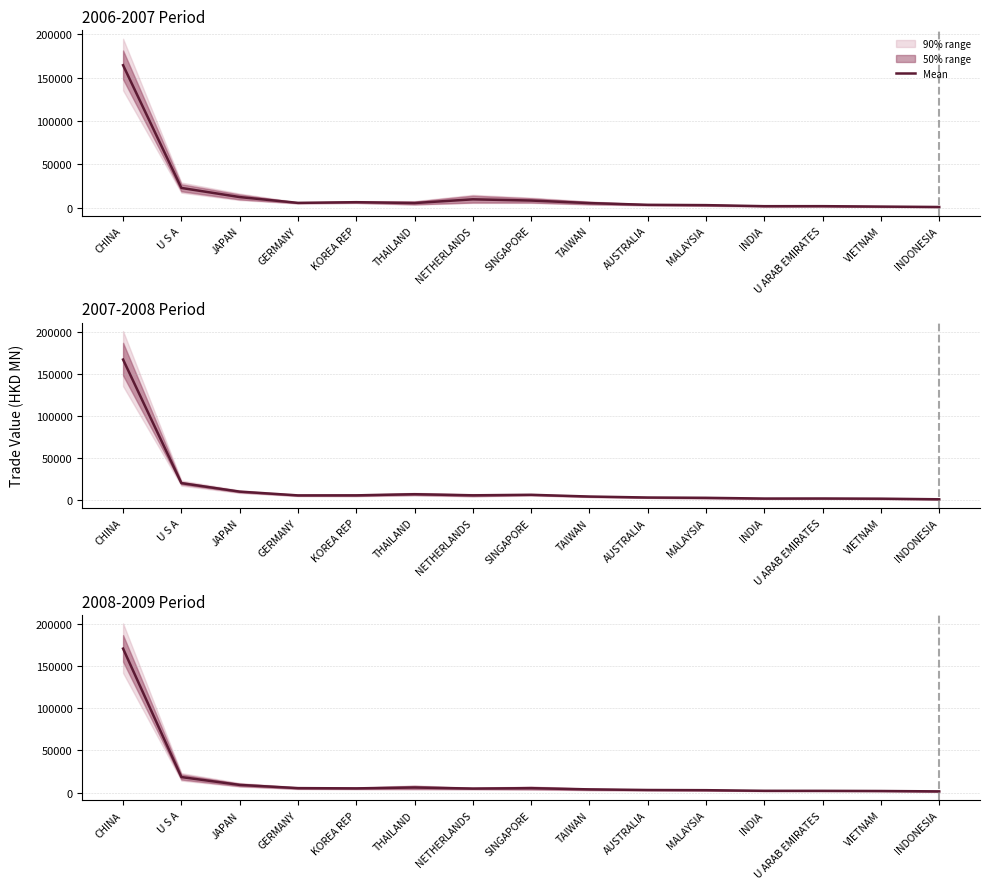

How many values exceed 4786?

8